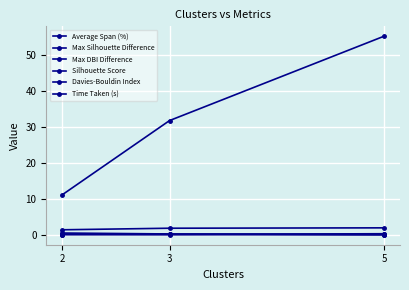

The value of Average Span (%) at 5 is 55.3. True or false?

True